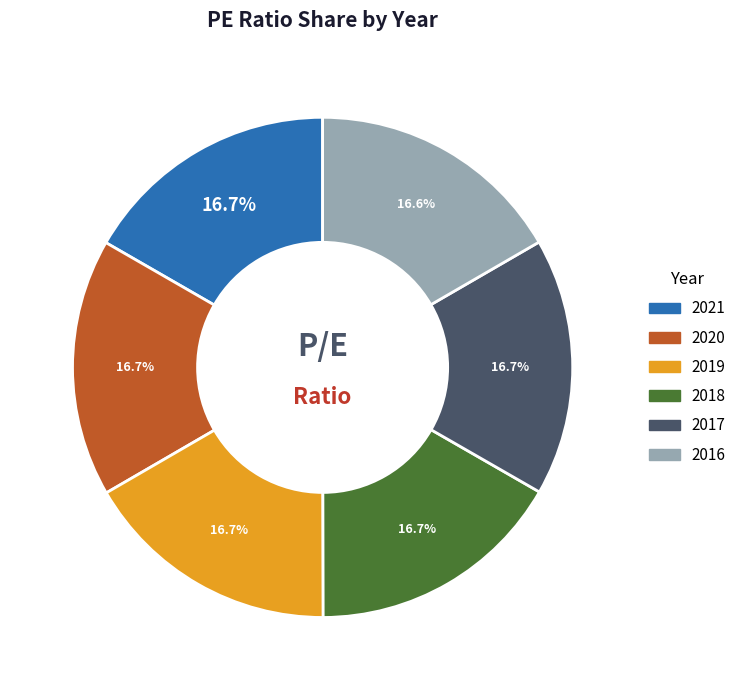

Is it true that 2019 is 30% of the pie?

False